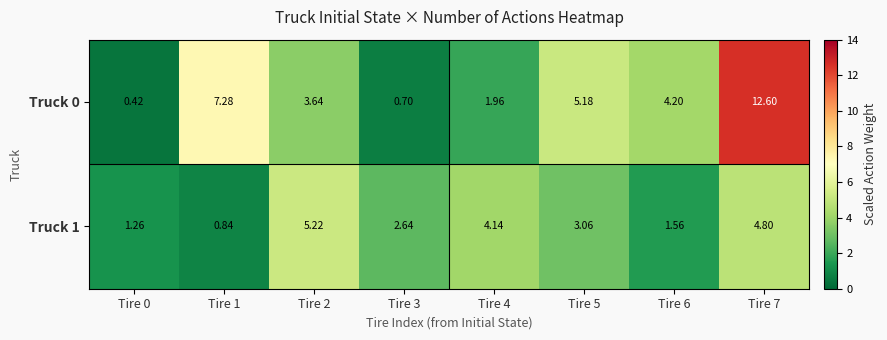

Is the value of Truck 0 at Tire 5 greater than the value of Truck 1 at Tire 5?

Yes